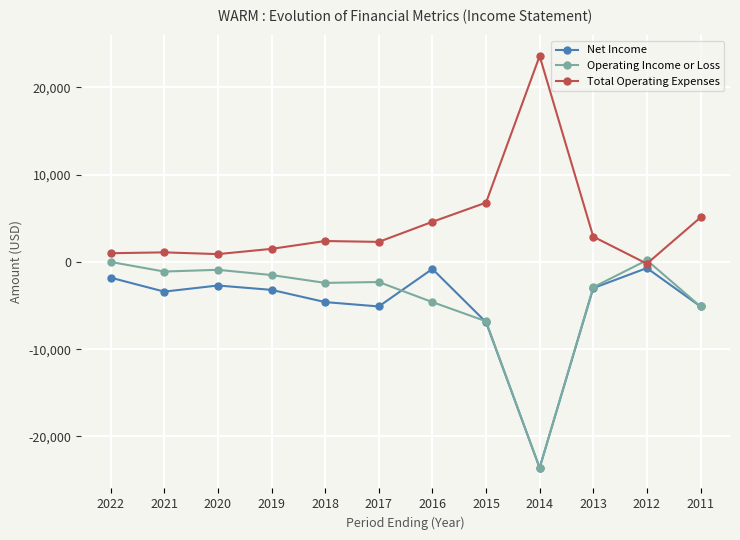

What is the sum of all Net Income values?

-60900